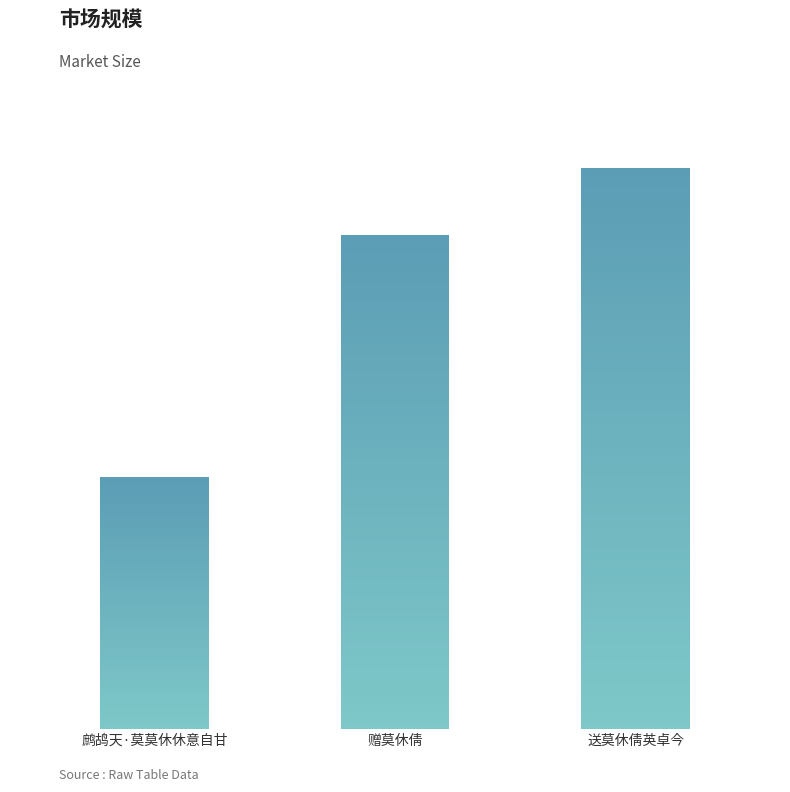

Rank the categories by value from lowest to highest.

鹧鸪天·莫莫休休意自甘, 赠莫休倩, 送莫休倩英卓今